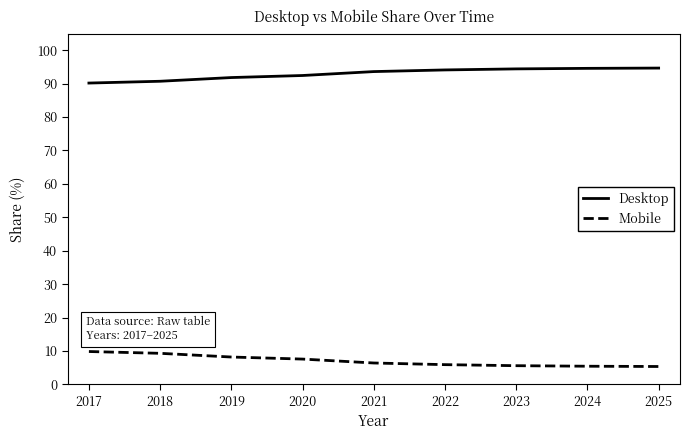

What is the difference between the Mobile values at 2025 and 2024?

0.1